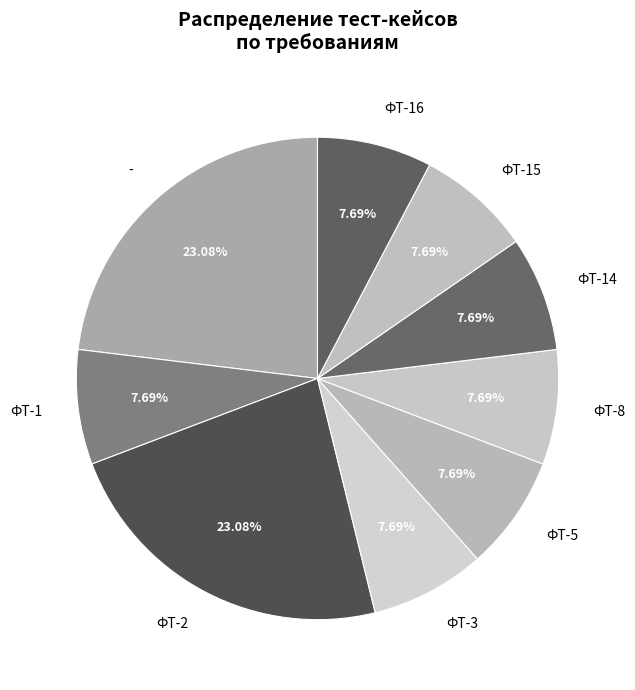

What is the ratio of the value at ФТ-3 to the value at ФТ-2?

0.3